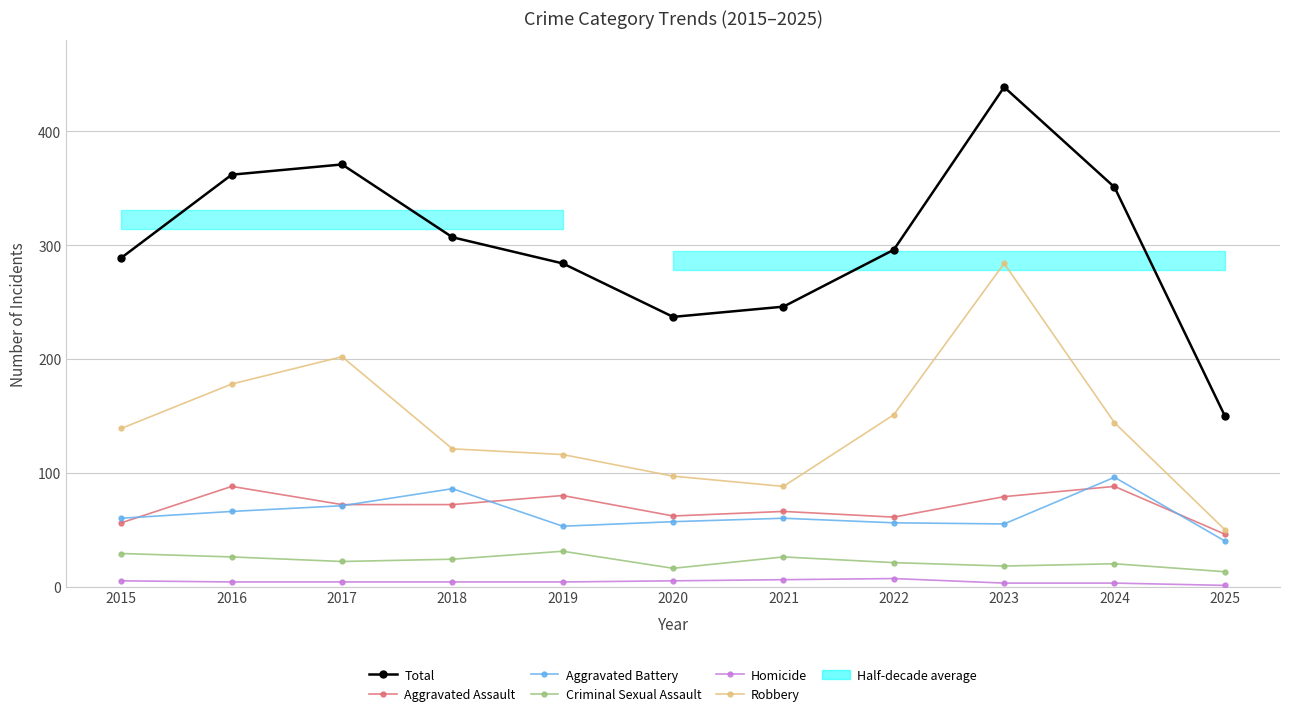

The Aggravated Battery series shows 56 at 2022. True or false?

True